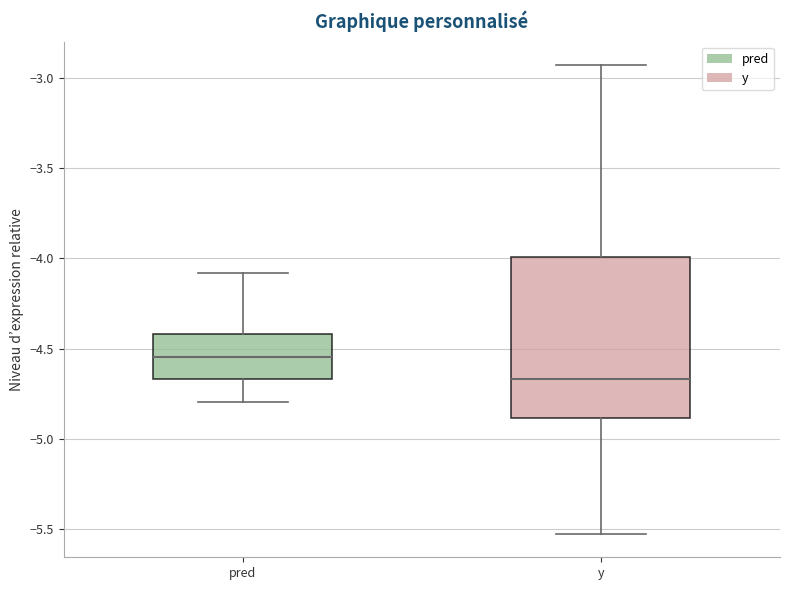

Reading left to right, read every box against the y-axis: the position of its median line, the range the box covers, and the ends of its whiskers. The values are not printed on the chart, so give them approximately, as read against the axis.

pred: median -4.55, box -4.65 to -4.40, whiskers -4.80 to -4.10
y: median -4.65, box -4.90 to -4.00, whiskers -5.55 to -2.95